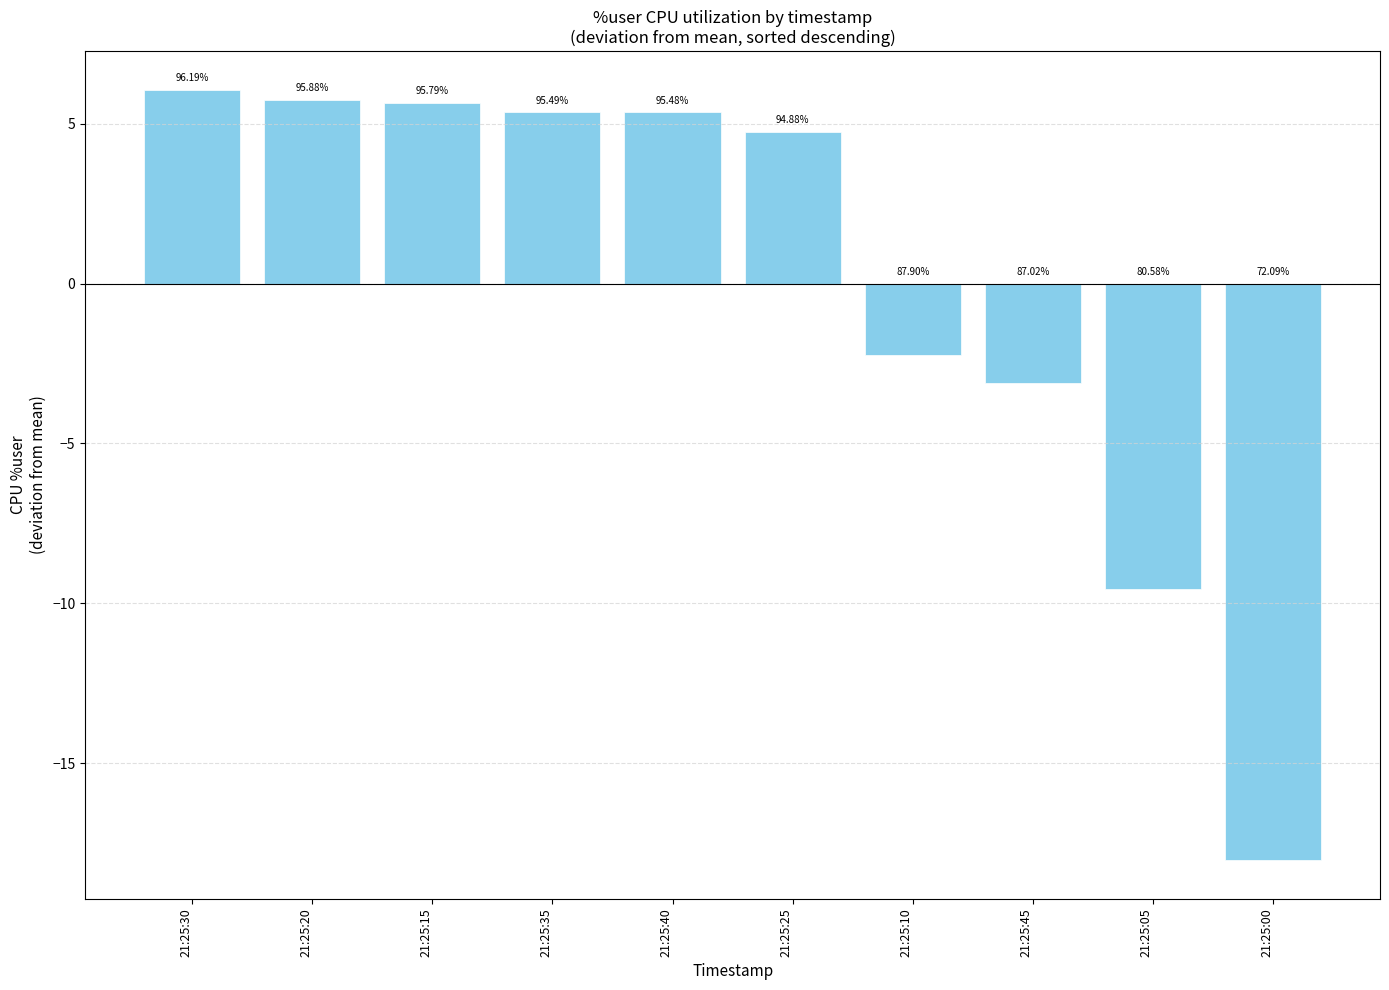

How many bars are there in total?

10